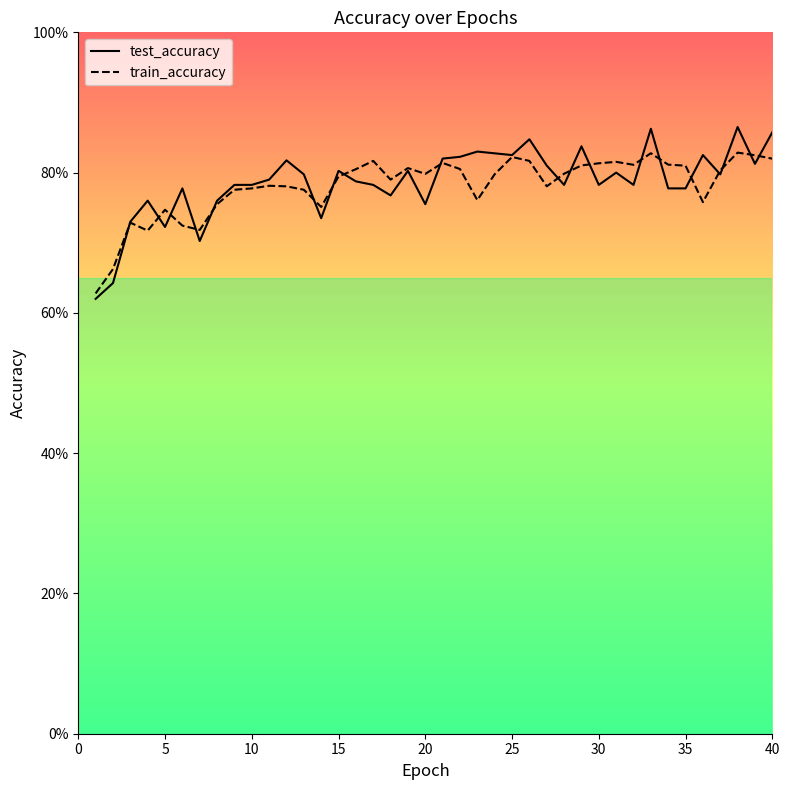

How many distinct data groups are displayed?

2